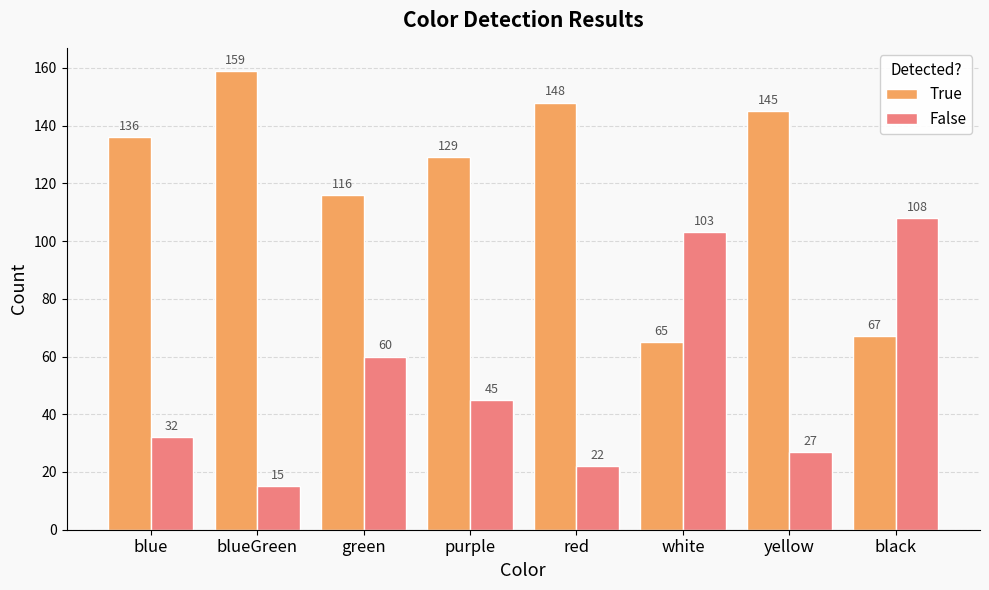

Which series has the largest range (max minus min)?

True